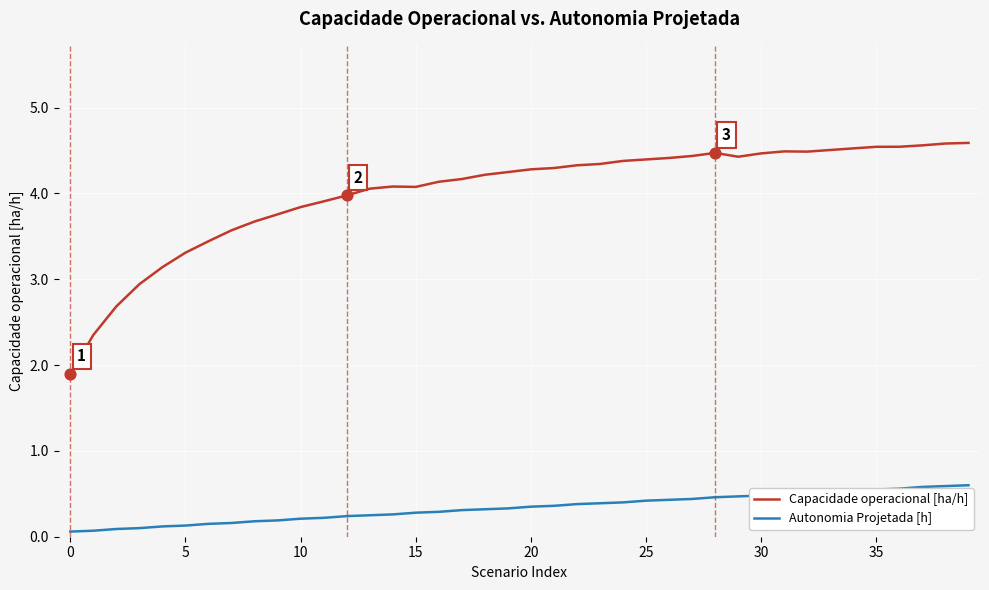

What is the difference between the maximum and minimum values in the Autonomia Projetada [h] series?

0.5